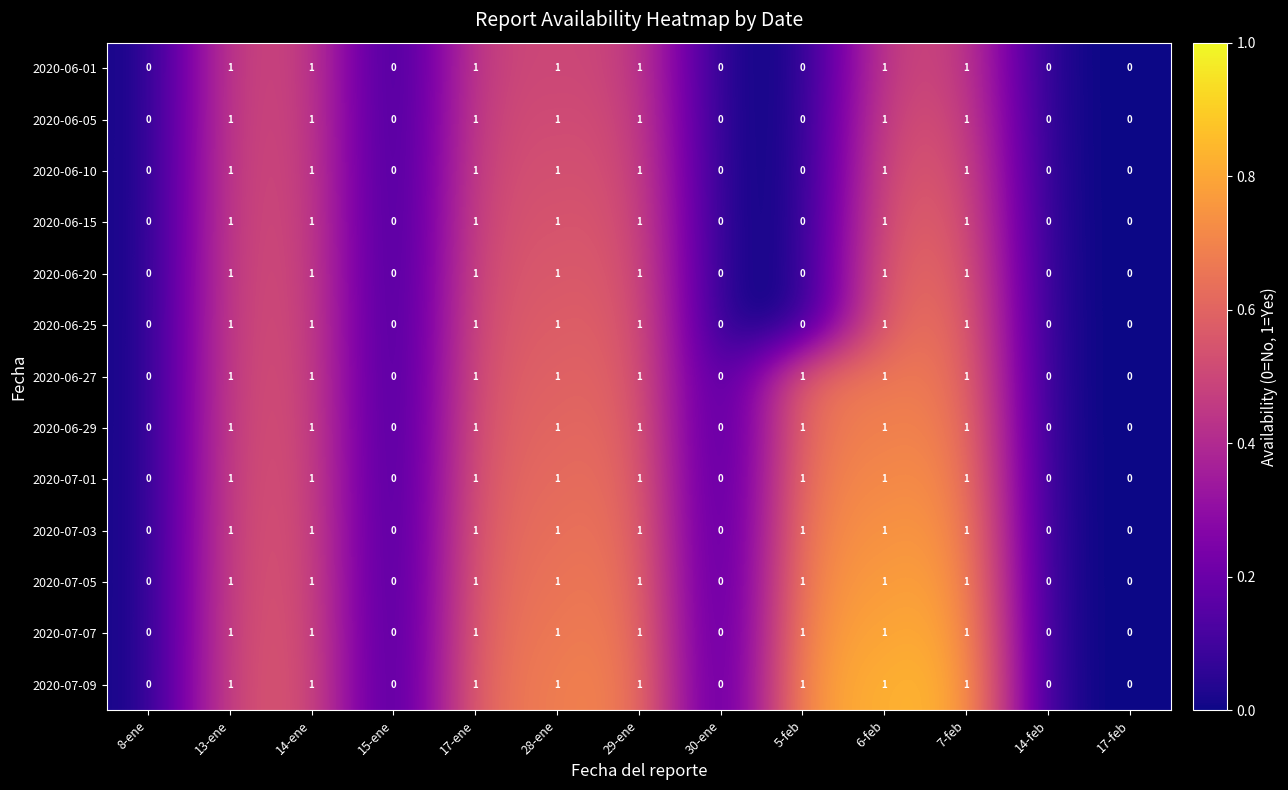

Is the value of 2020-06-25 at 6-feb greater than the value of 2020-07-05 at 17-feb?

Yes